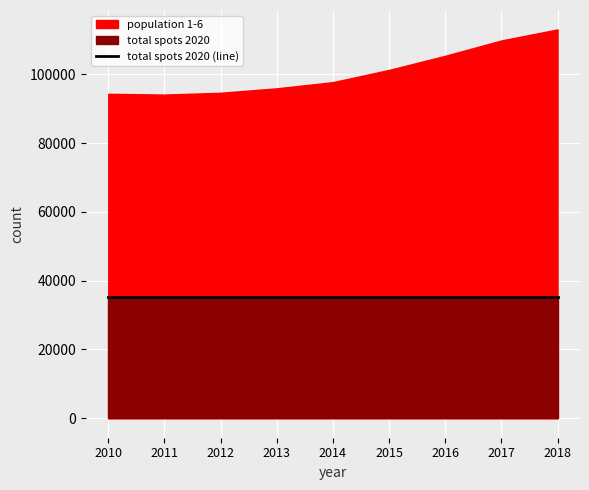

The value of population 1-6 at 2013 is 95915. True or false?

True